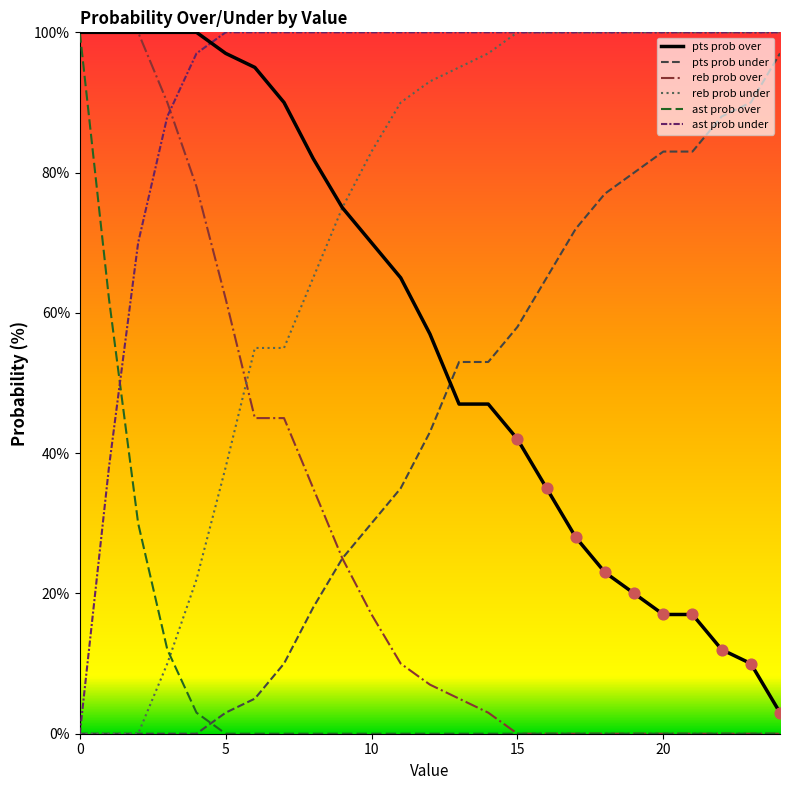

What is the greatest value displayed?

100